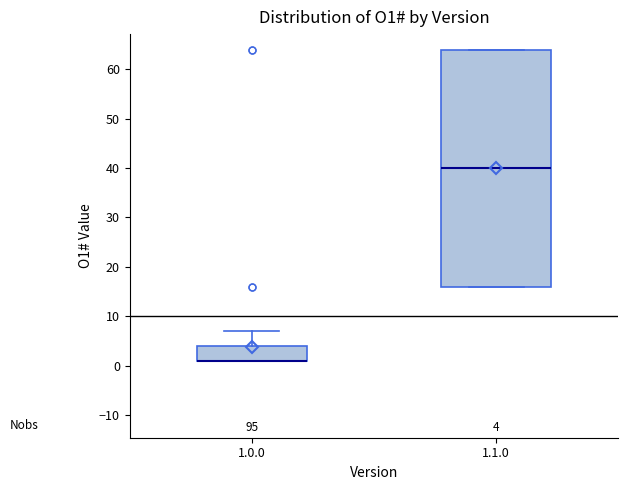

Comparing the boxes themselves (not the whiskers), which one is the tallest?

1.1.0